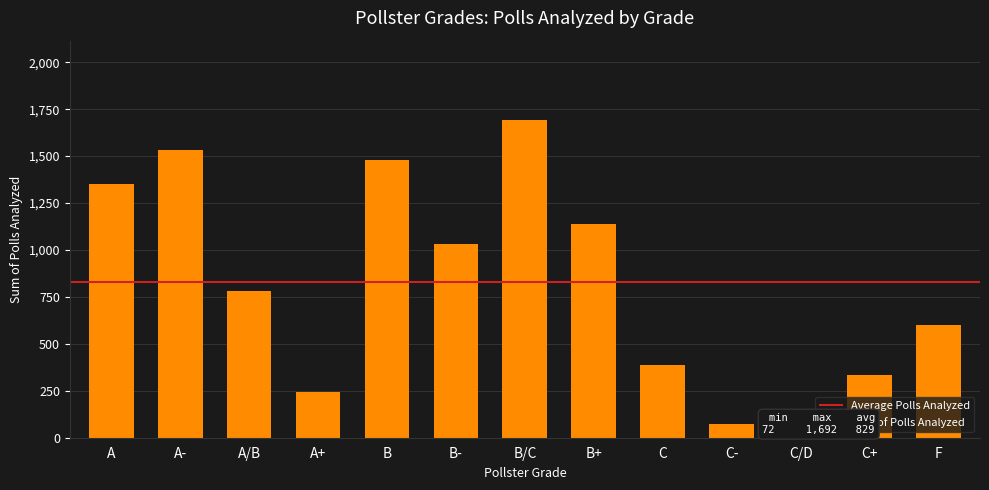

What is the maximum value shown in the chart?

1692